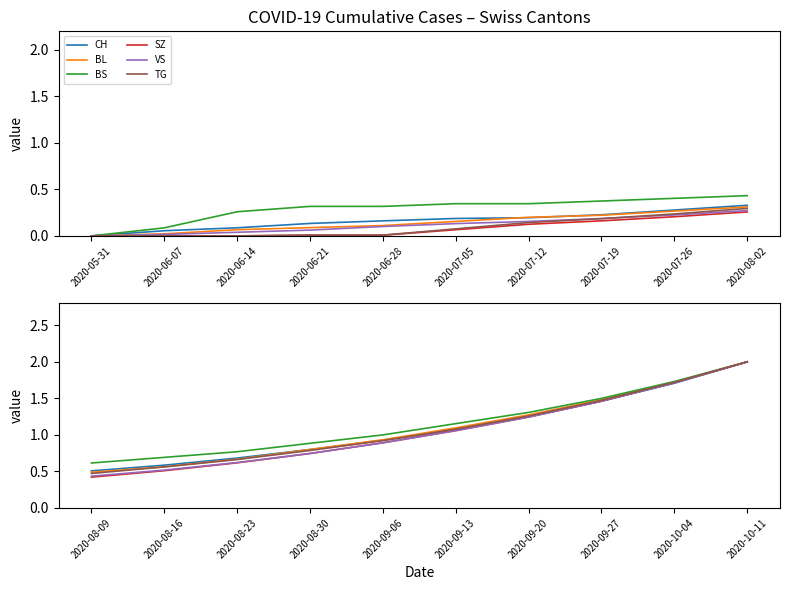

The BL series shows 0.3 at 2020-08-09. True or false?

False